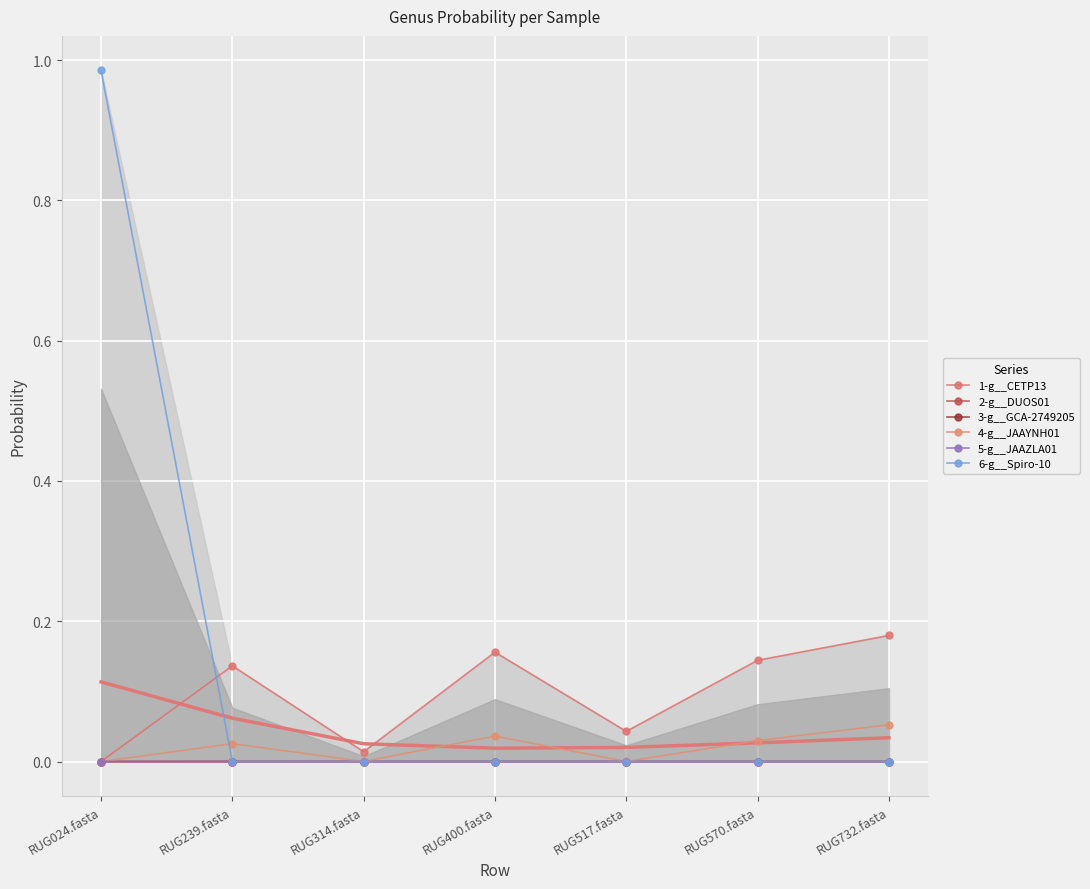

What is the maximum value for 6-g__Spiro-10?

1.0